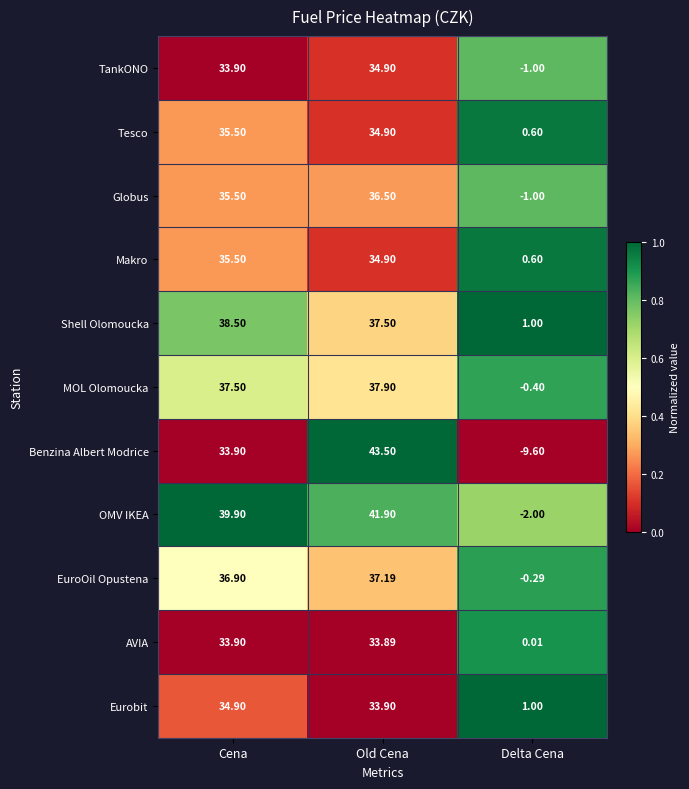

Is the value of Shell Olomoucka at Delta Cena greater than the value of Eurobit at Old Cena?

No